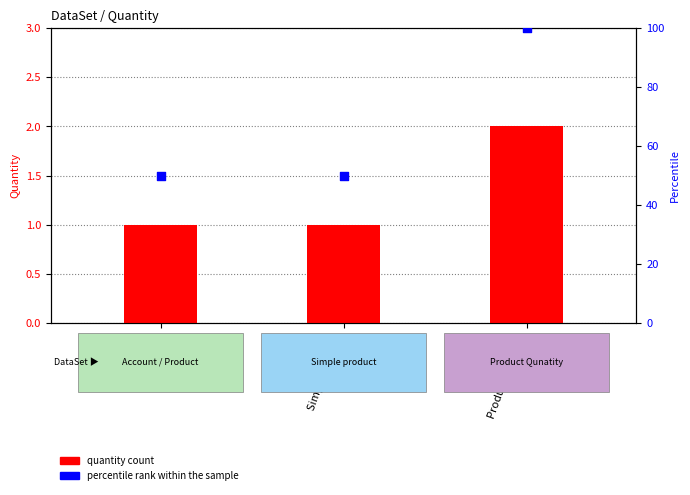

Which series has the widest spread of Y values?

percentile rank within the sample